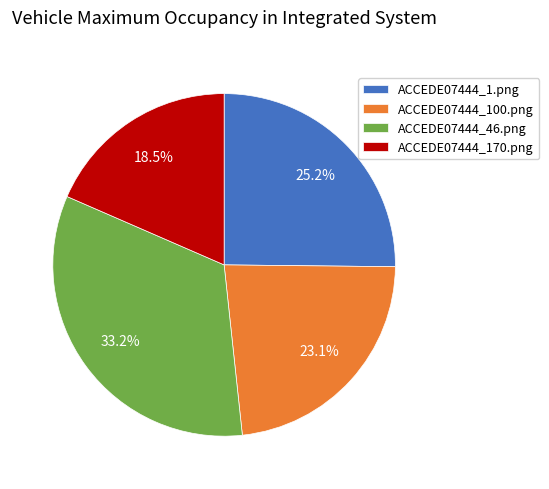

What is the total percentage of ACCEDE07444_100.png and ACCEDE07444_1.png?

48.3%